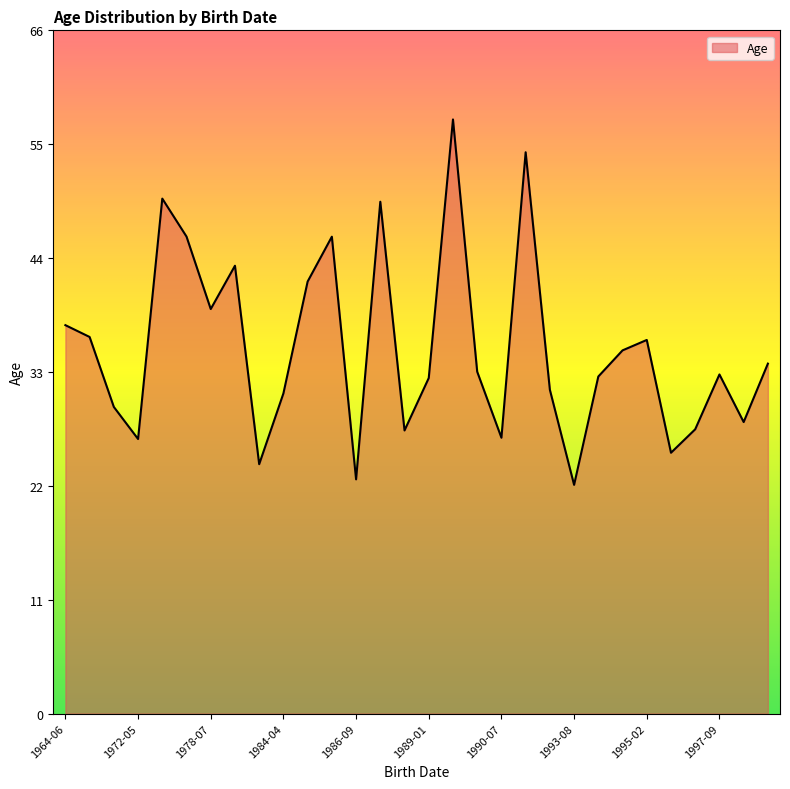

What is the maximum value shown in the chart?

57.3